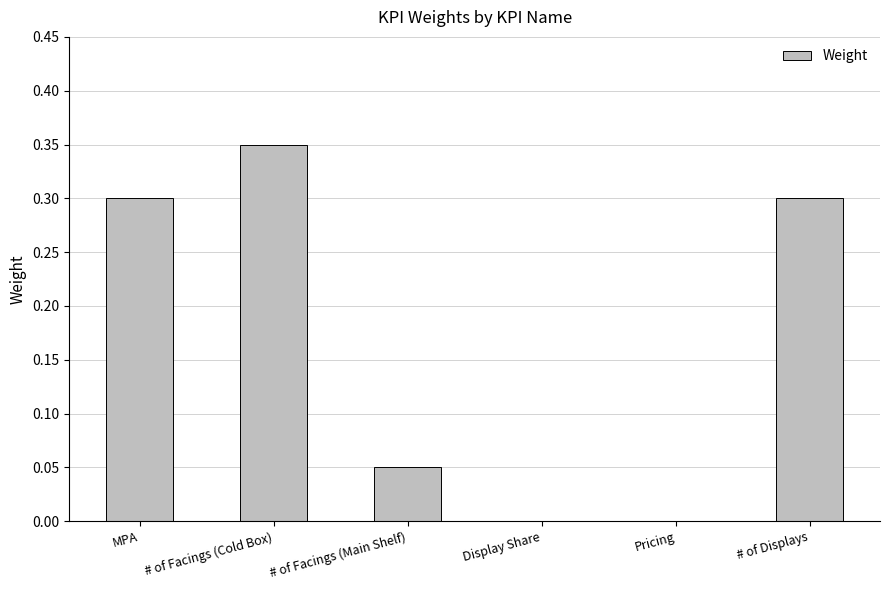

What is the sum of all values?

1.0